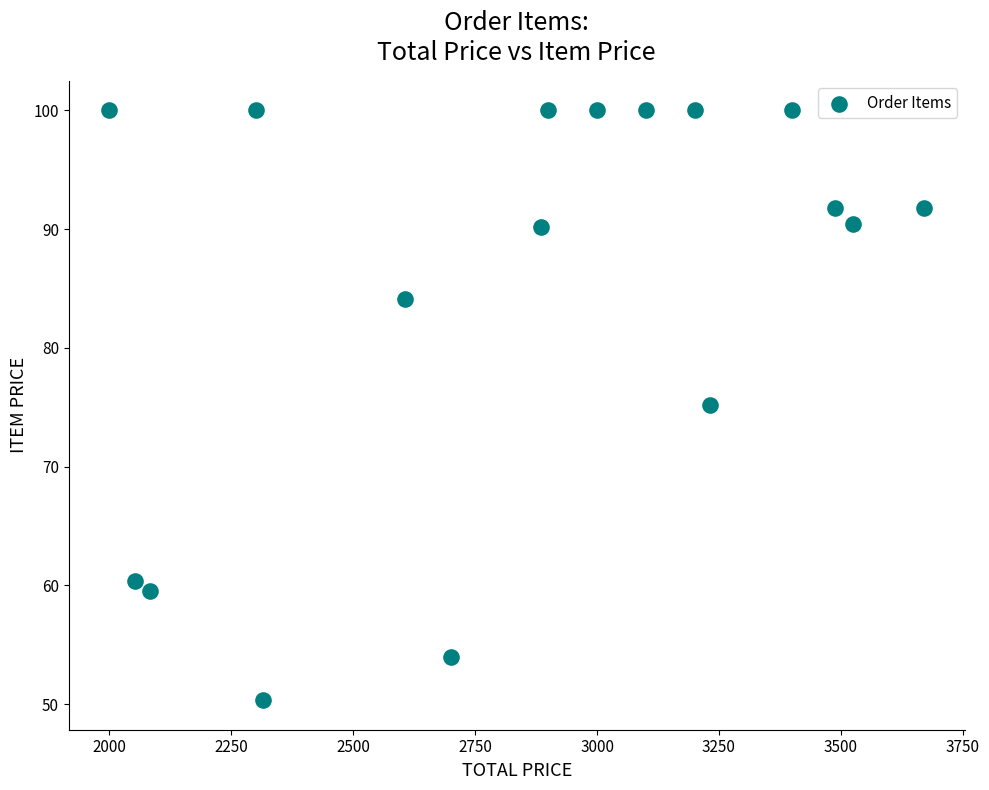

What is the range of Y values (max minus min)?

49.7